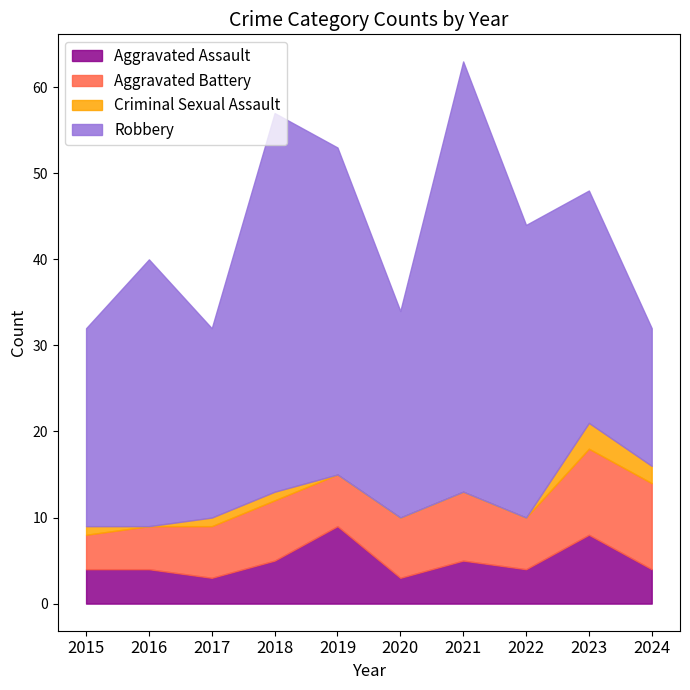

True or false: Aggravated Assault and Robbery intersect in this chart.

False